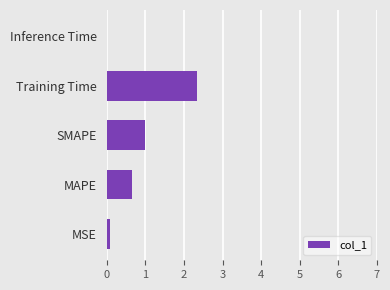

Approximately how many times larger is the value at SMAPE compared to Training Time?

0.4